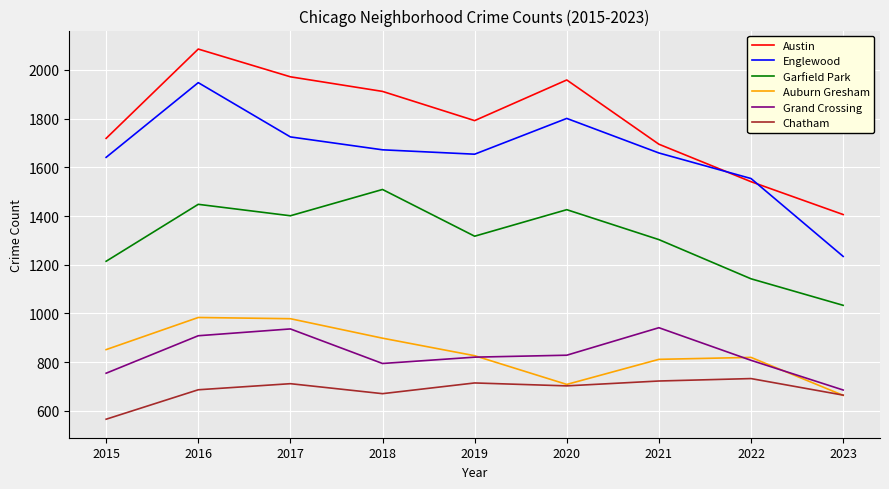

Is this an area chart (filled region under the line)?

No